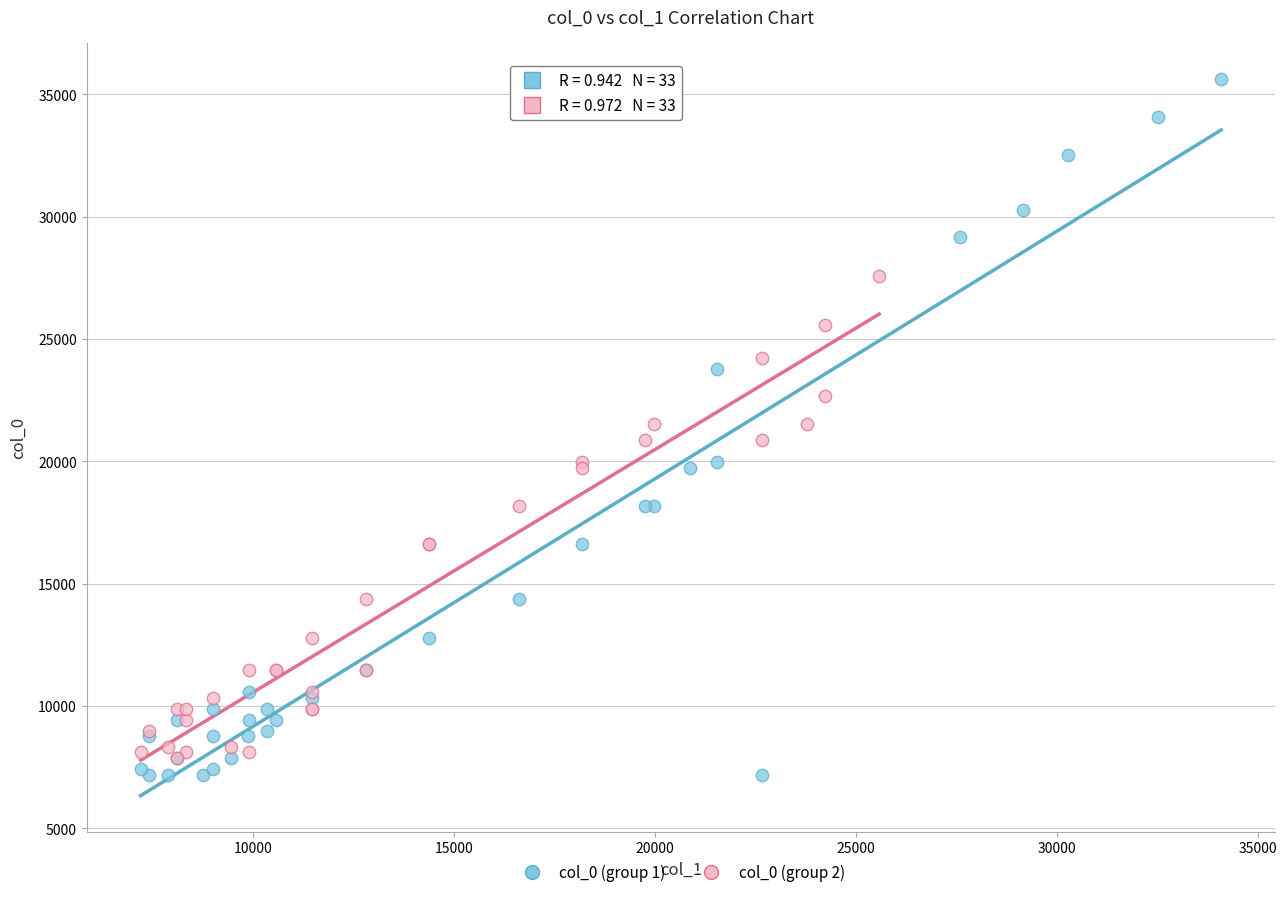

Which series contains the highest Y value?

col_0 (group 1)